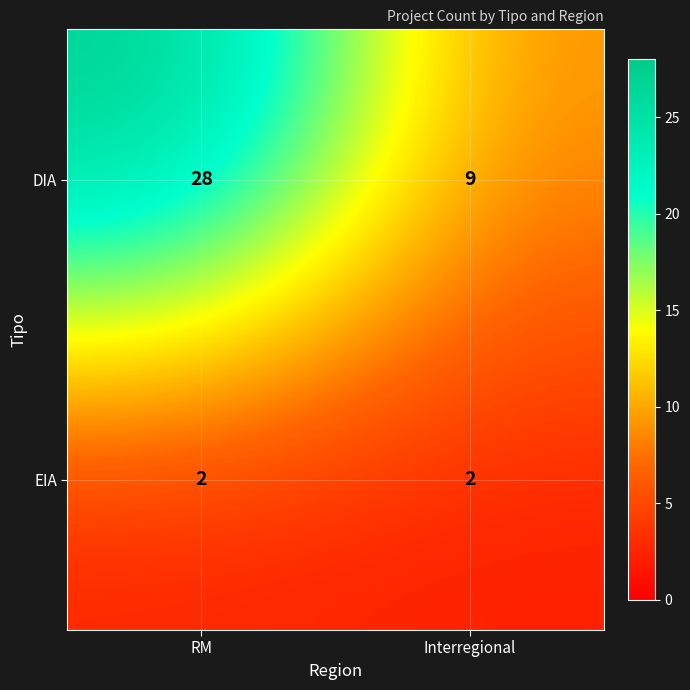

At which label is DIA closest to 18?

Interregional